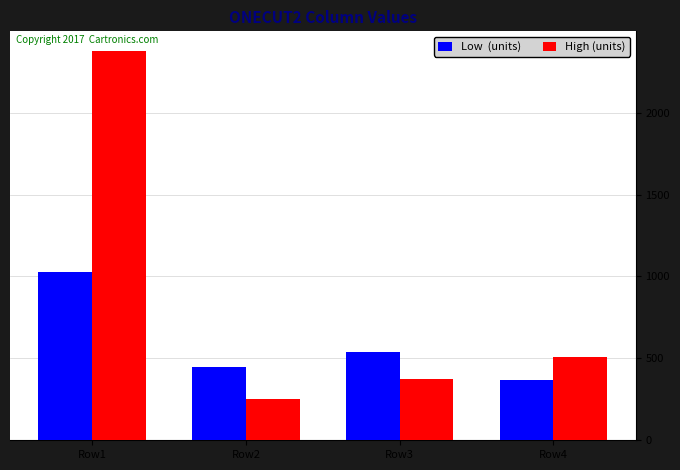

What is the total value across all series at Row1?

3406